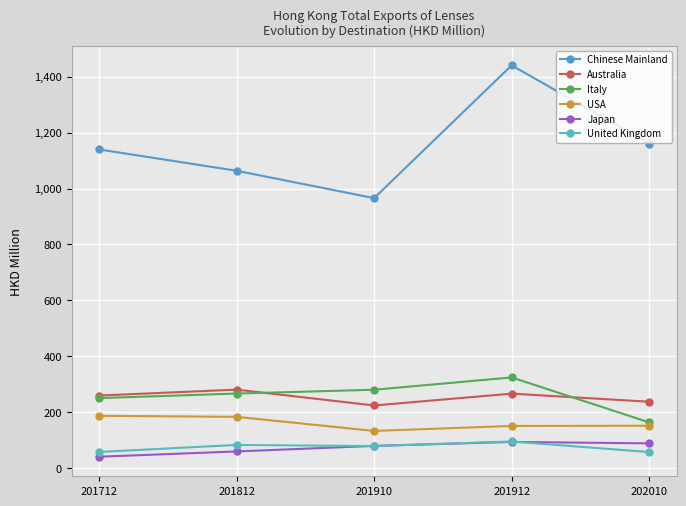

Is this an area chart (filled region under the line)?

No